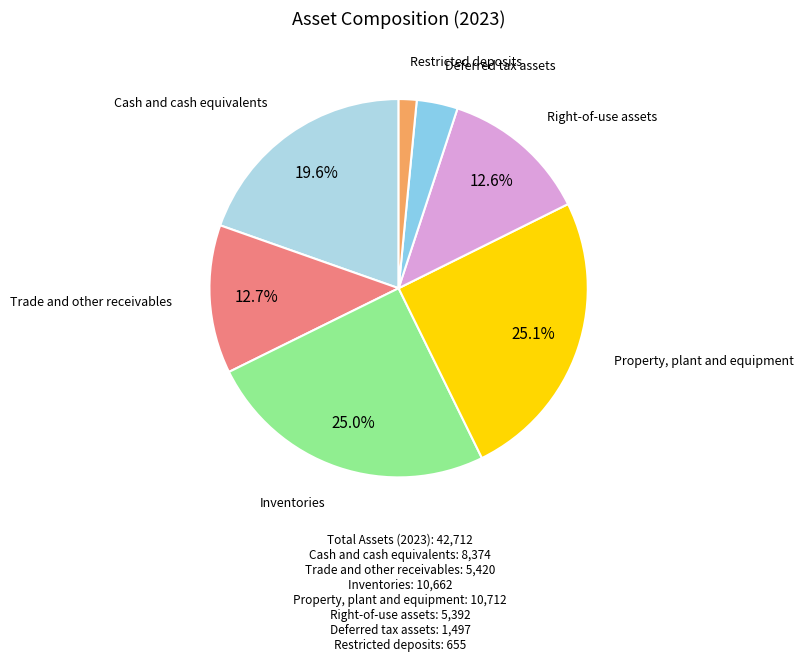

Which category has the biggest portion of the pie?

Property, plant and equipment